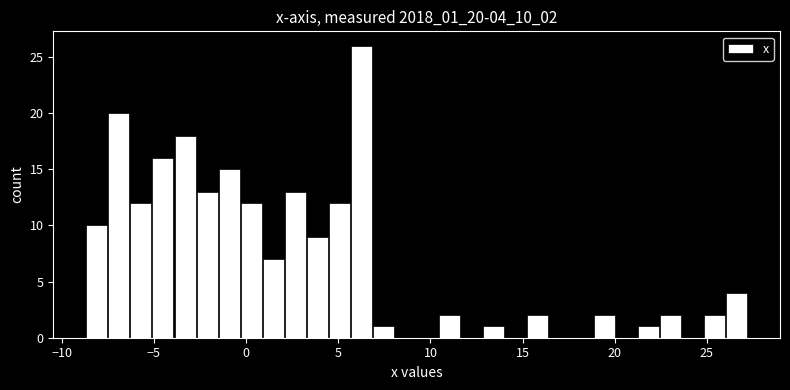

Around what value on the x-axis is the tallest bar? Give the approximate position of its centre, as read against the axis.

6.5